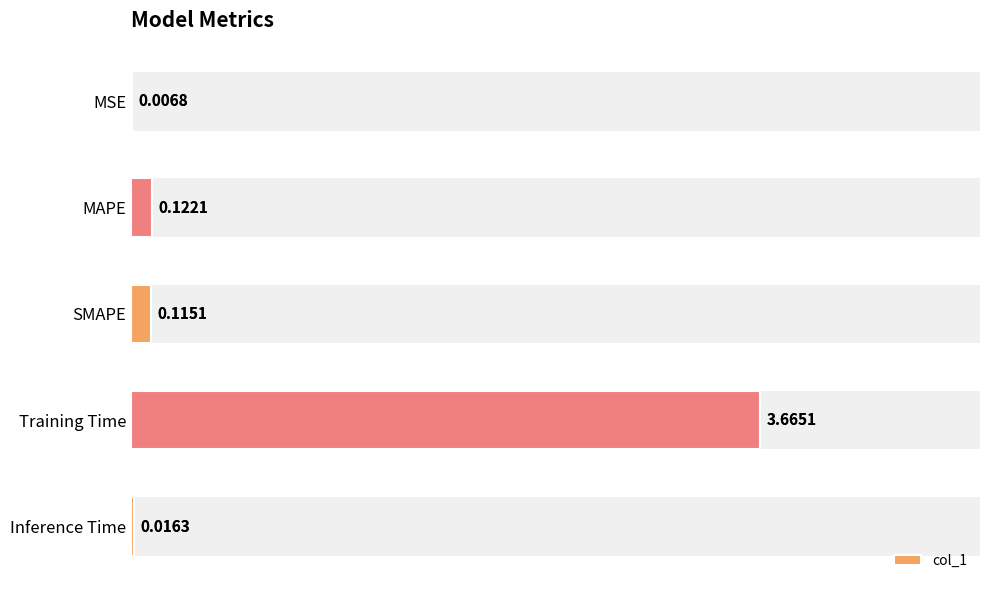

What is the difference between the maximum and minimum values?

3.7